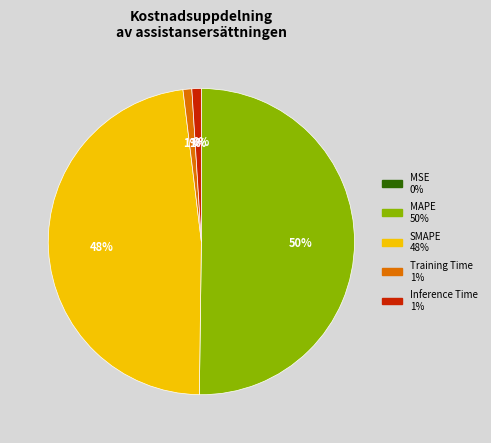

To the nearest percent, what is the difference between the largest and smallest slice percentages?

50%